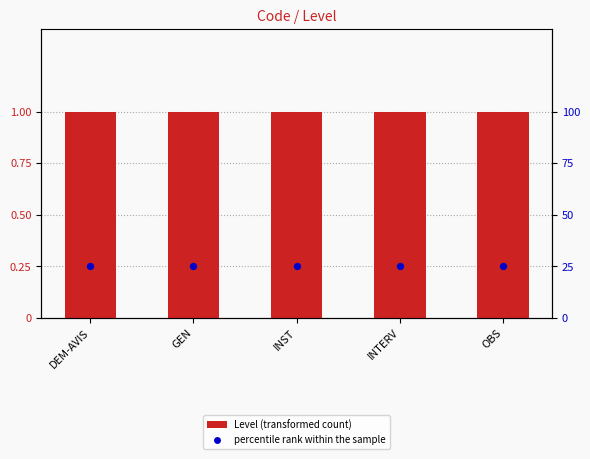

Which series has the largest Y range (max minus min)?

Level